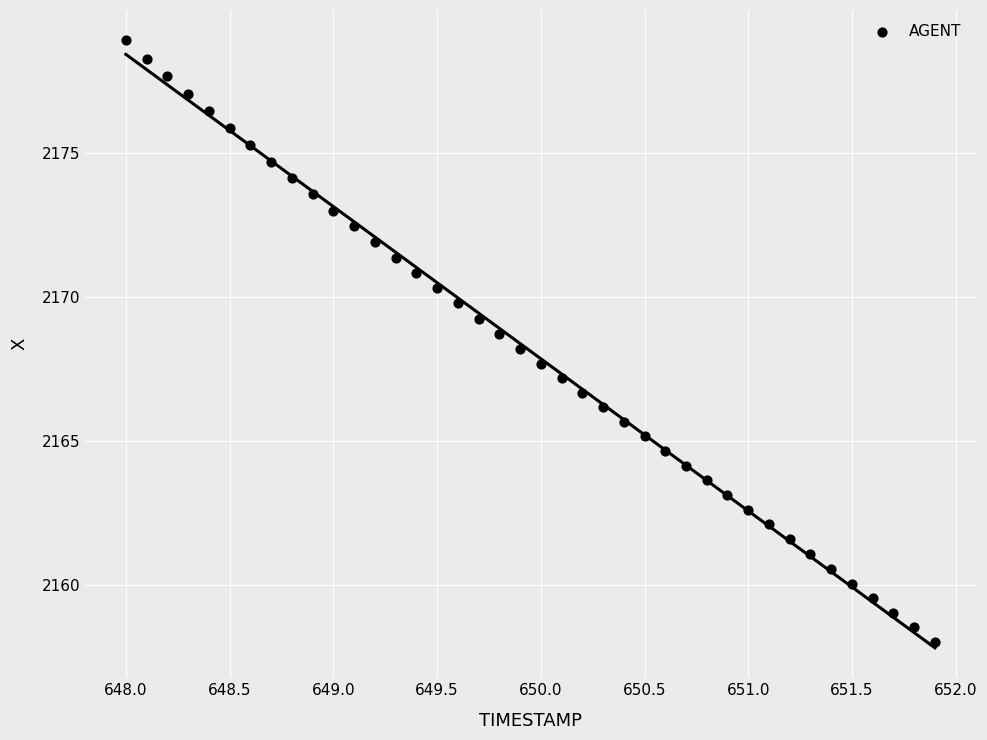

What is the range of X values (max minus min)?

3.9